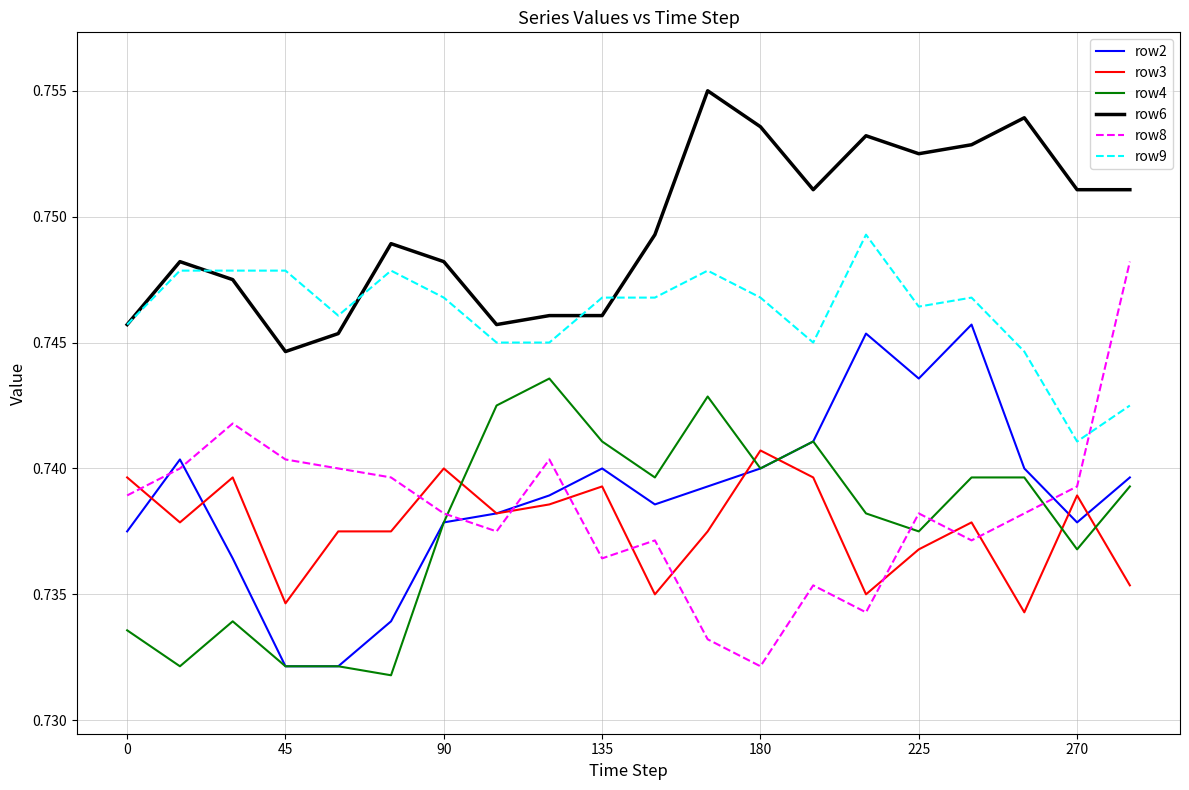

Which series has the largest total across all categories?

row6